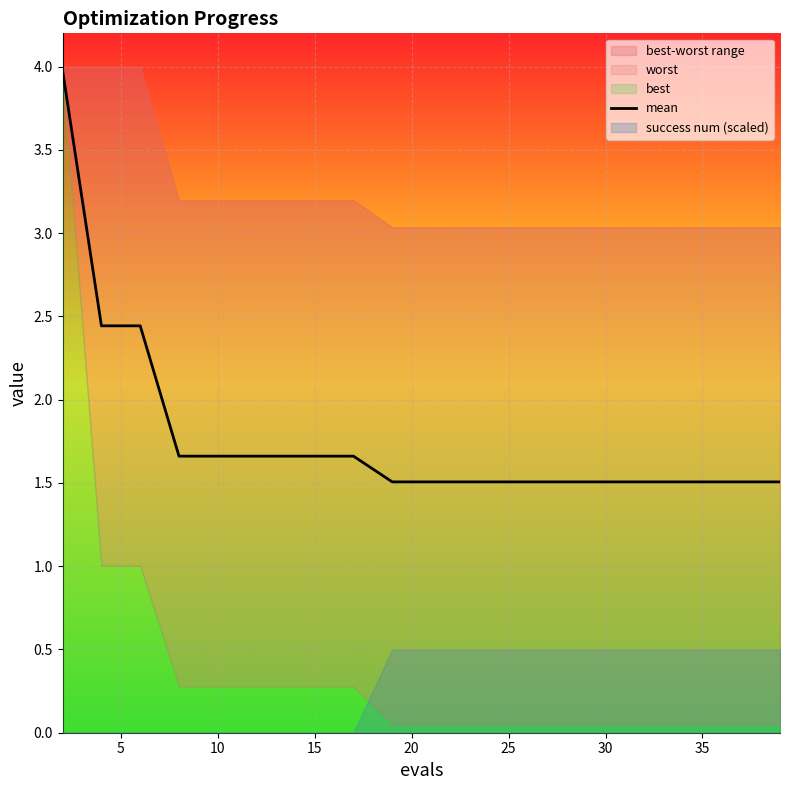

True or false: mean has a value of 1.5 at 35.

True